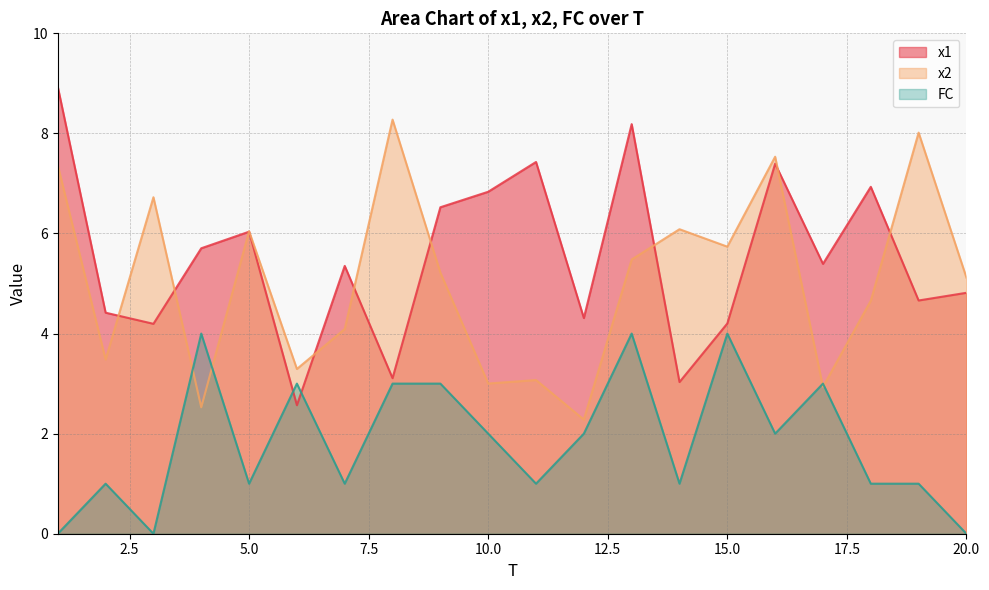

What is the difference between the highest and lowest values at 6?

0.7